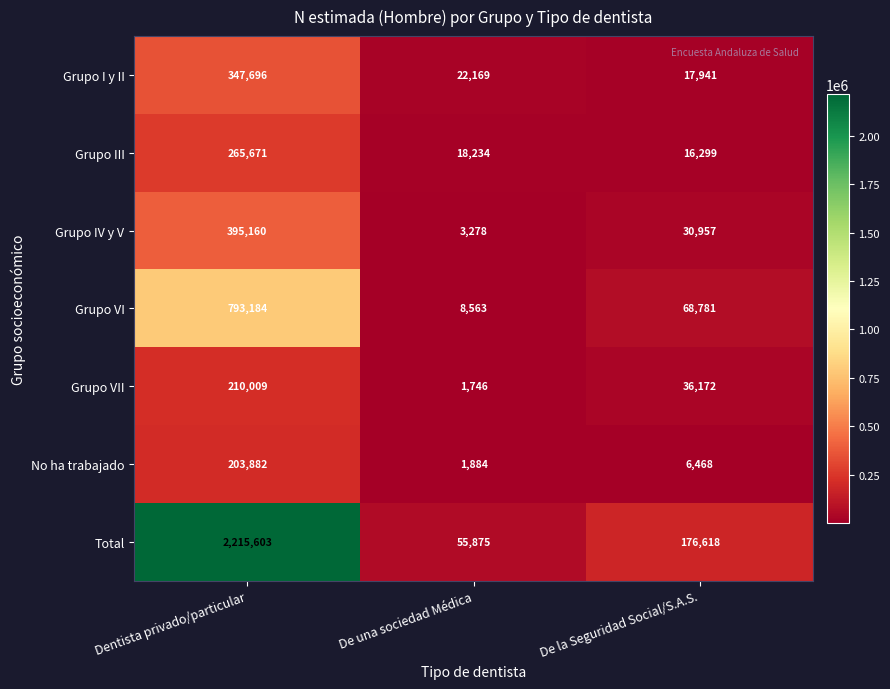

Which label corresponds to the smallest value in the chart?

De una sociedad Médica